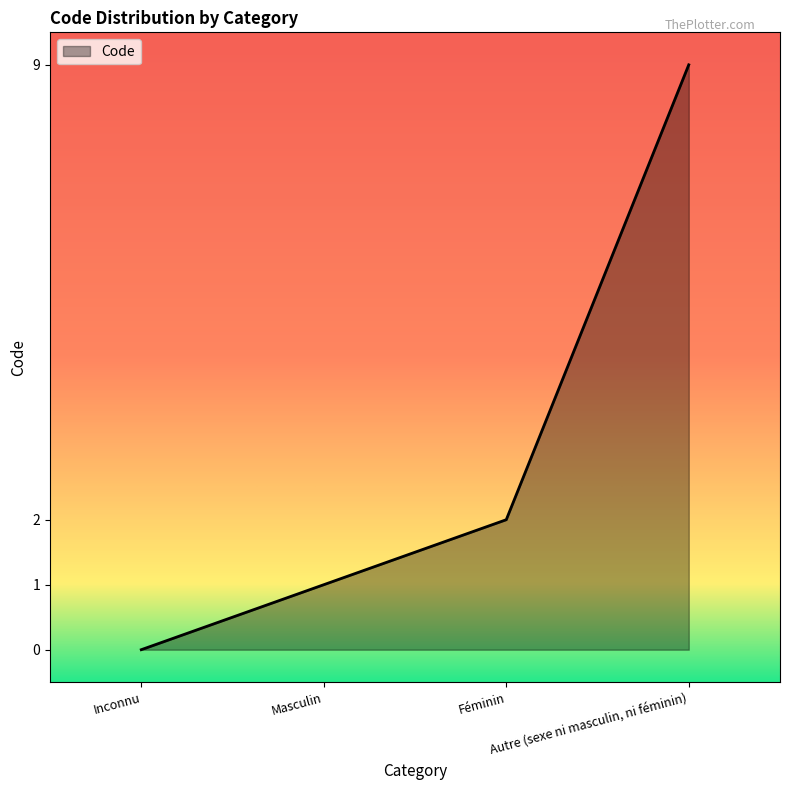

What is the difference between the second highest and minimum values?

2